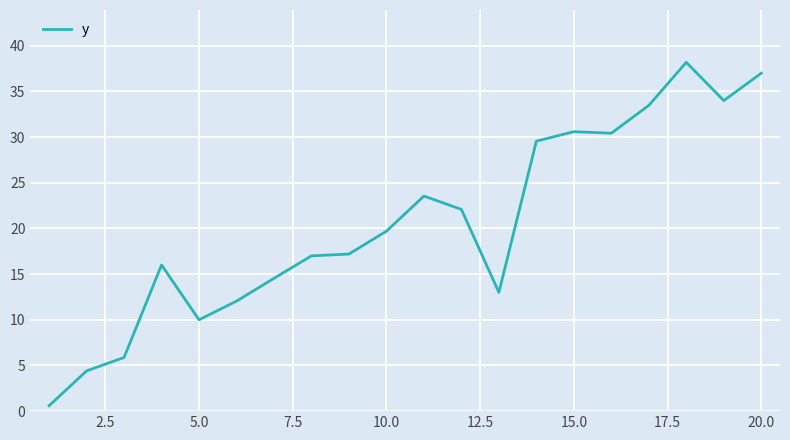

What is the difference between the maximum and minimum values?

37.6